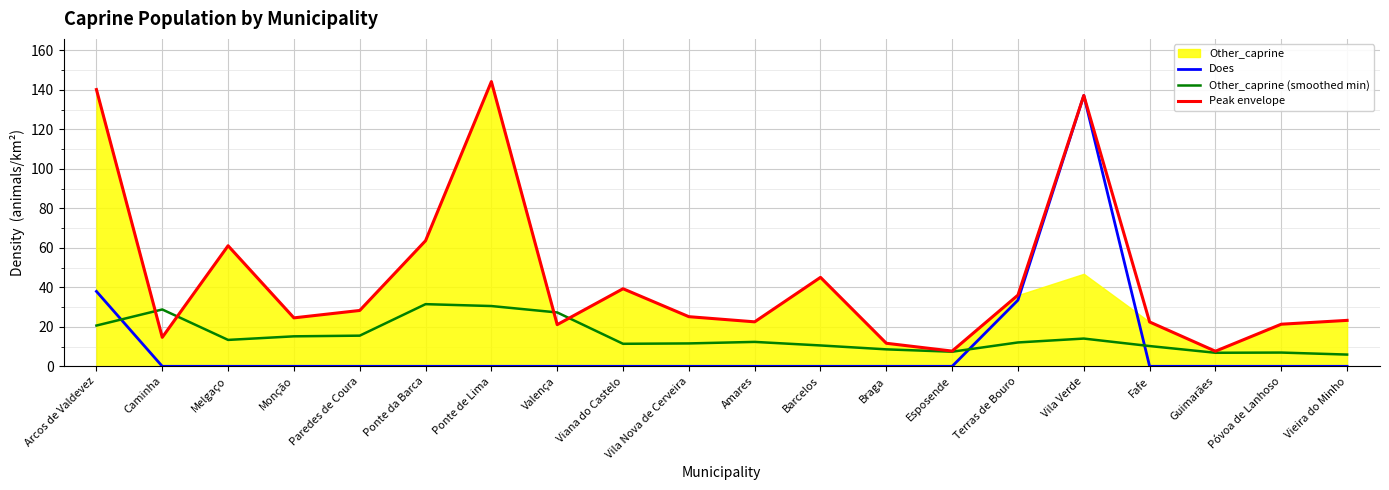

What is the highest value of the Other_caprine (smoothed min) series?

31.5